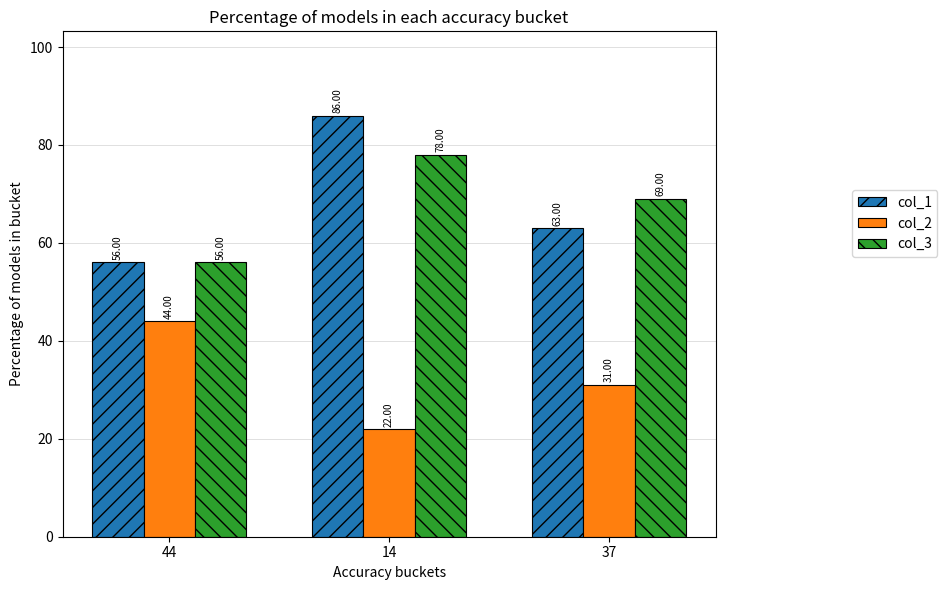

What is the minimum value for col_2?

22